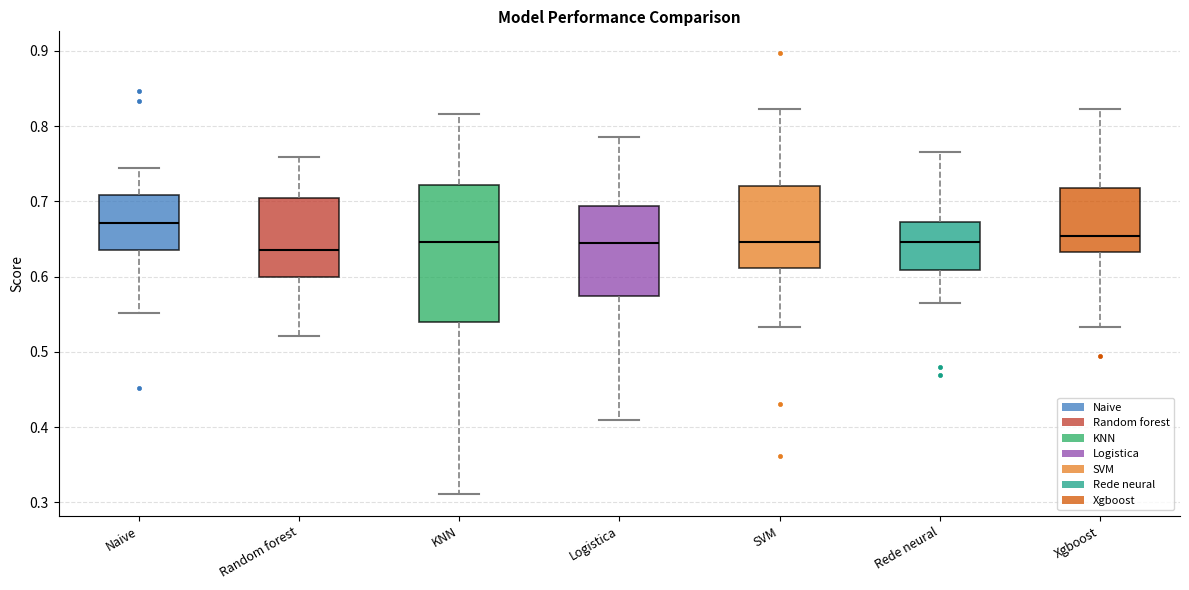

Where does the upper whisker of the box for Rede neural end on the y-axis? The values are not printed on the chart, so give them approximately, as read against the axis.

0.77